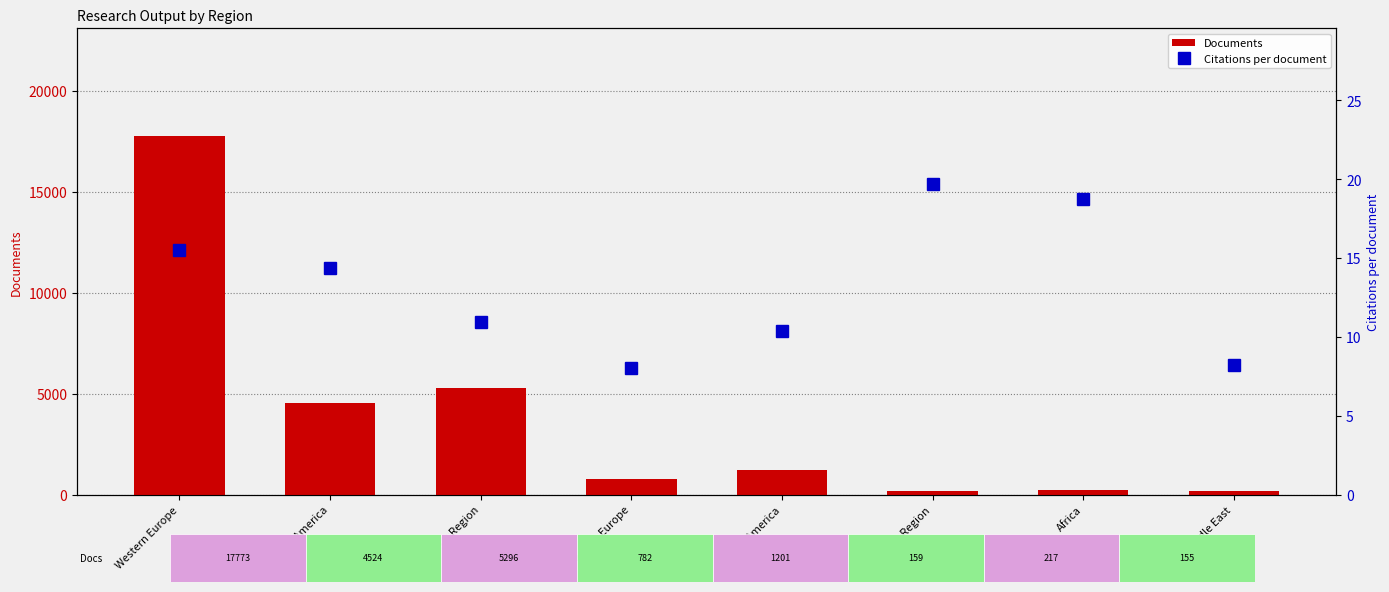

The Documents series shows 805.8 at Latin America. True or false?

False